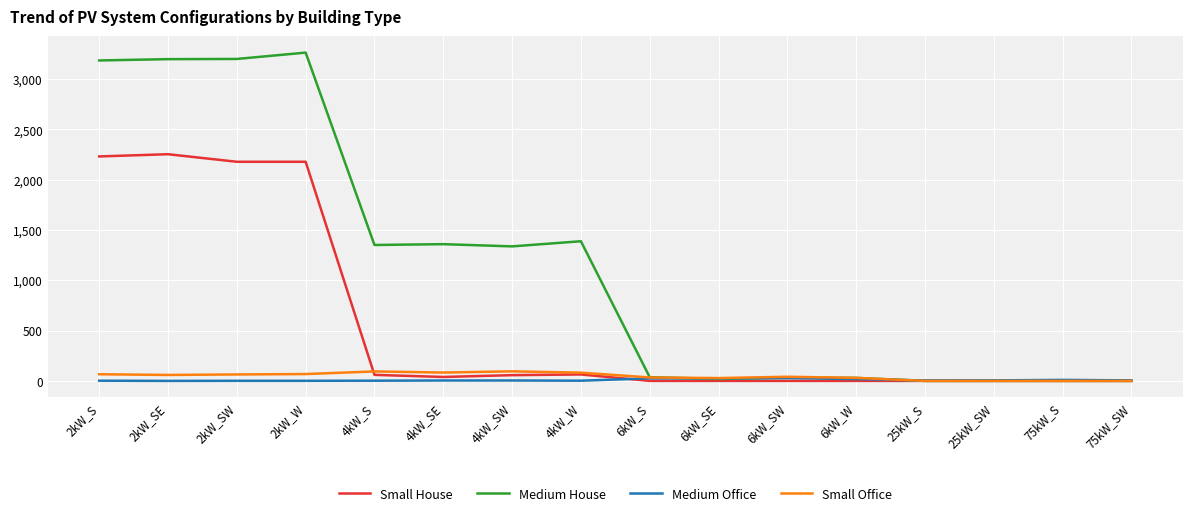

Where is Medium House nearest to the value 1631?

4kW_W